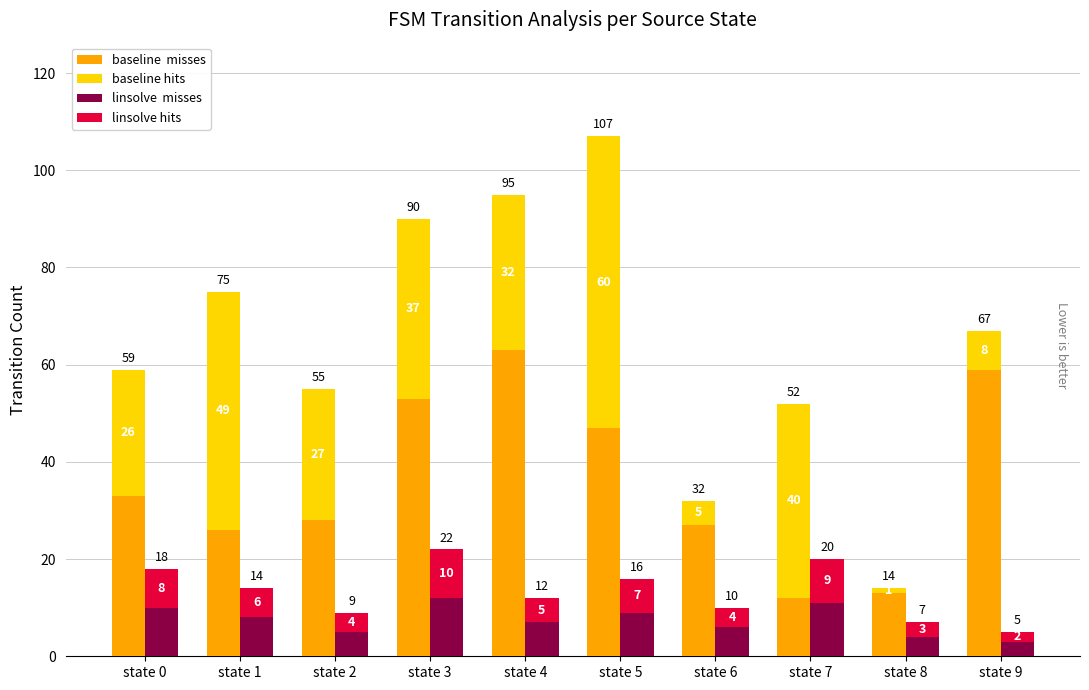

Reading left to right, transcribe all the data shown in this chart.

baseline  misses: 33	26	28	53	63	47	27	12	13	59
baseline hits: 26	49	27	37	32	60	5	40	1	8
linsolve  misses: 10	8	5	12	7	9	6	11	4	3
linsolve hits: 8	6	4	10	5	7	4	9	3	2